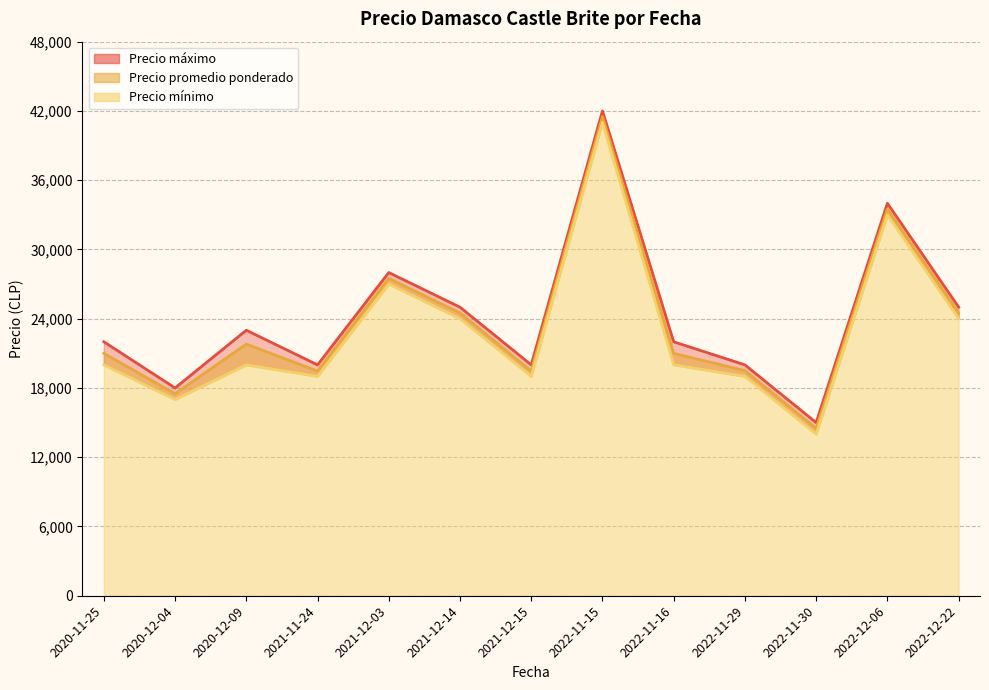

Is it true that Precio promedio ponderado equals 27500 at 2021-12-03?

True